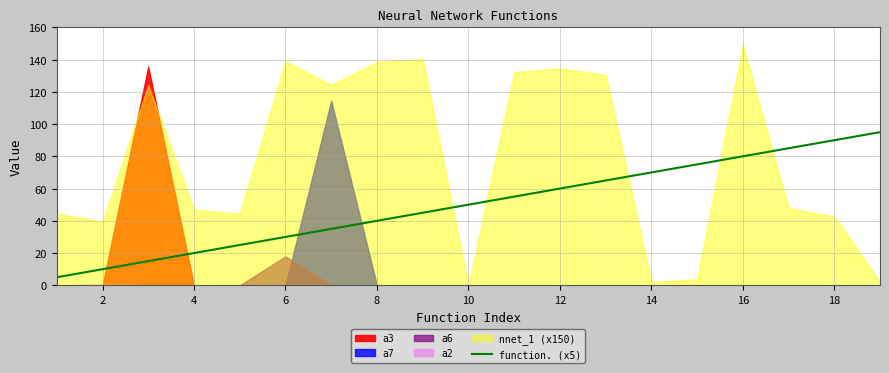

The function. (x5) series shows 50 at 6. True or false?

False